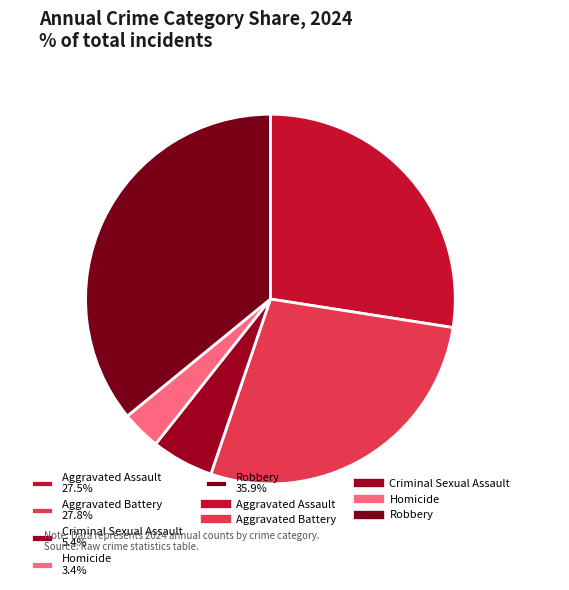

To the nearest percent, what portion does Robbery represent?

36%